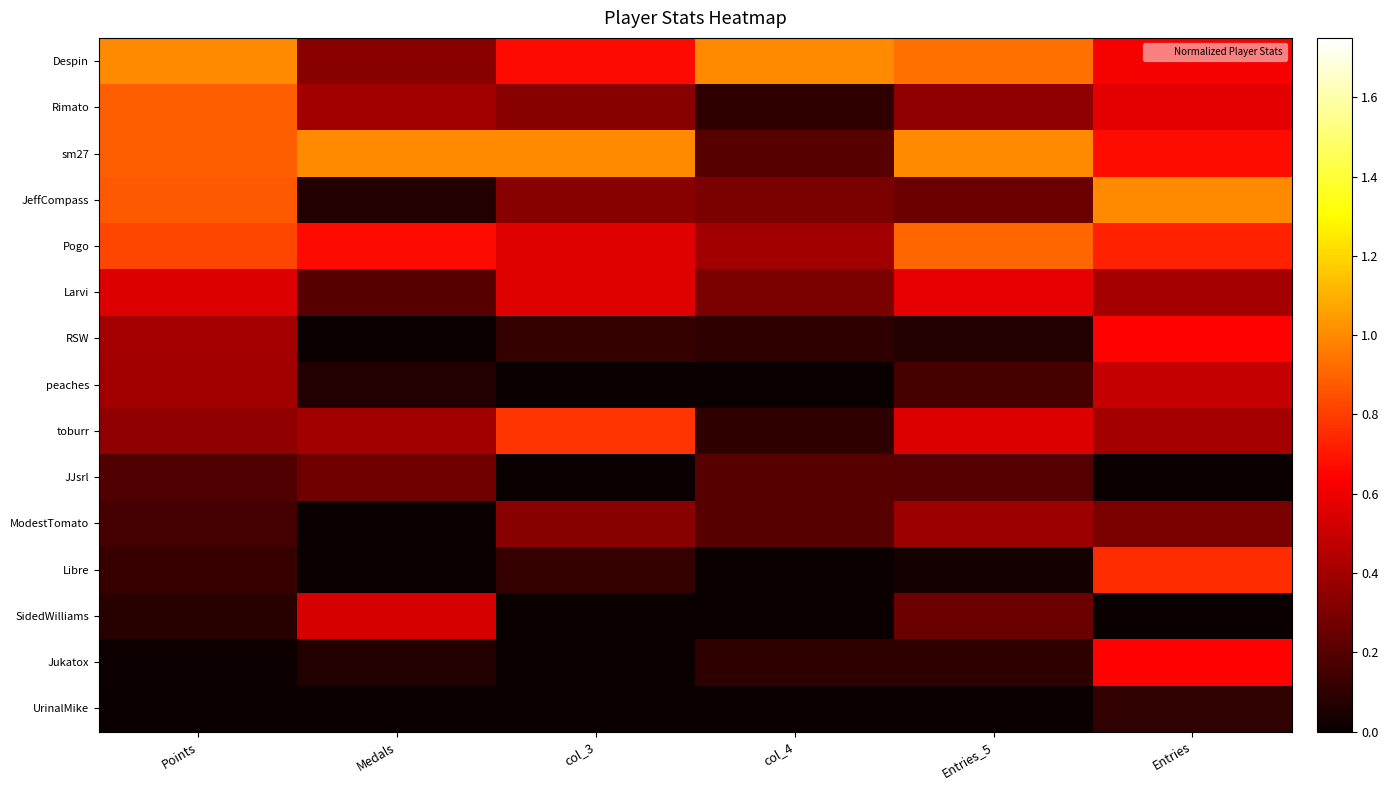

At which category is the sum across all series the highest?

Entries